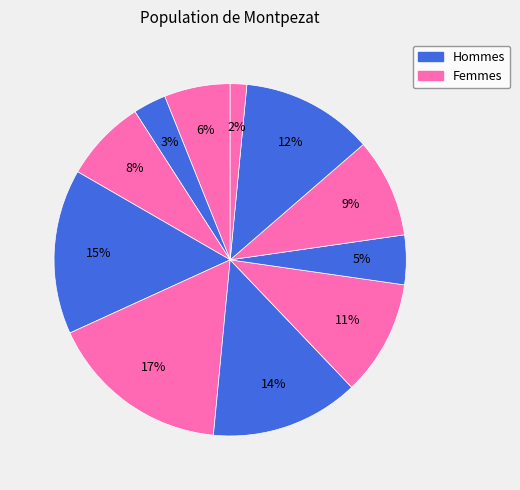

How many segments does this pie chart have?

11